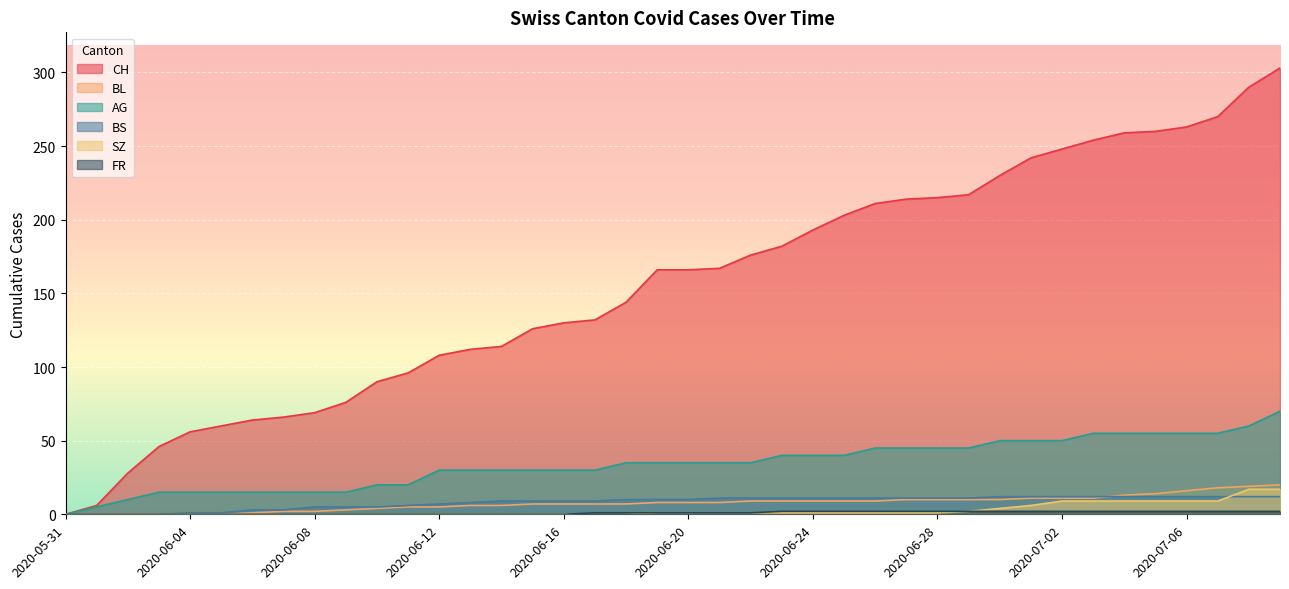

What is the approximate value of SZ at 2020-07-01, to the nearest 5?

5